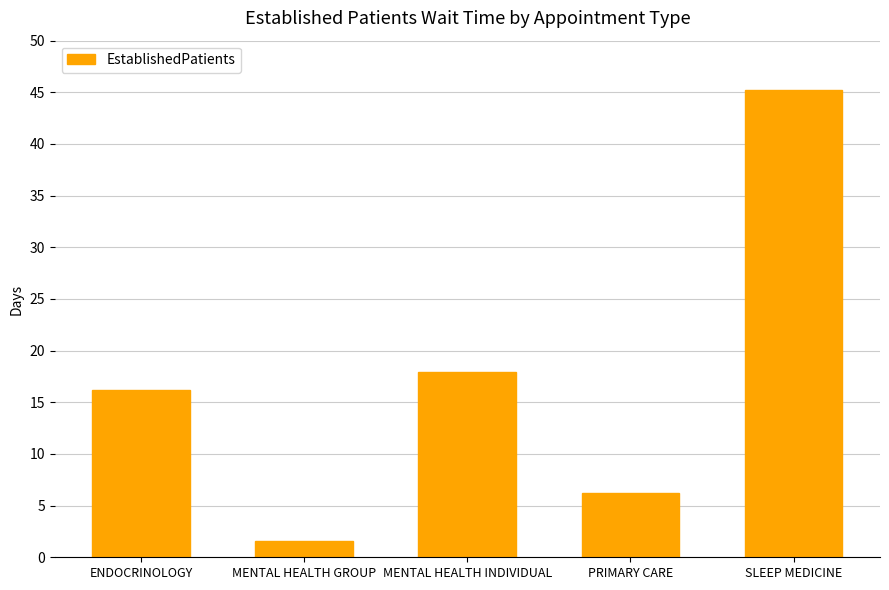

Reading right to left, transcribe all the data shown in this chart.

45.2	6.2	17.9	1.6	16.2